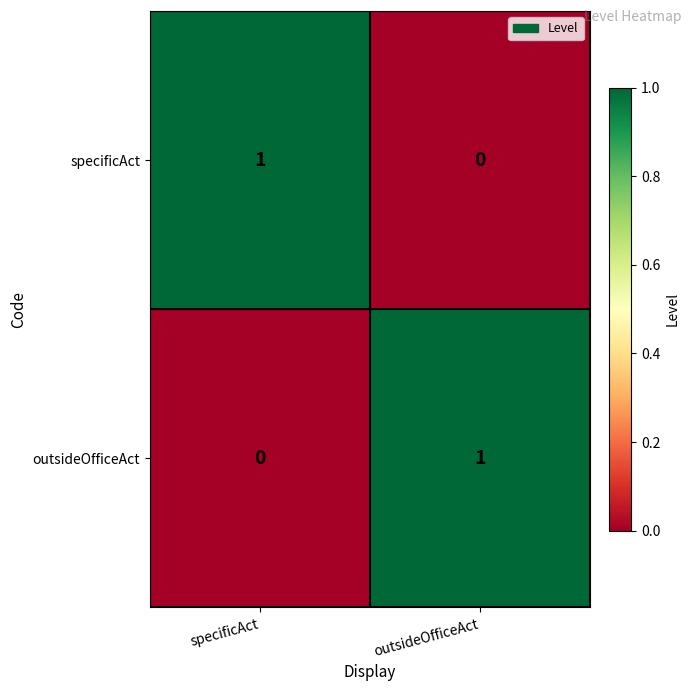

The value of outsideOfficeAct at outsideOfficeAct is 0. True or false?

False